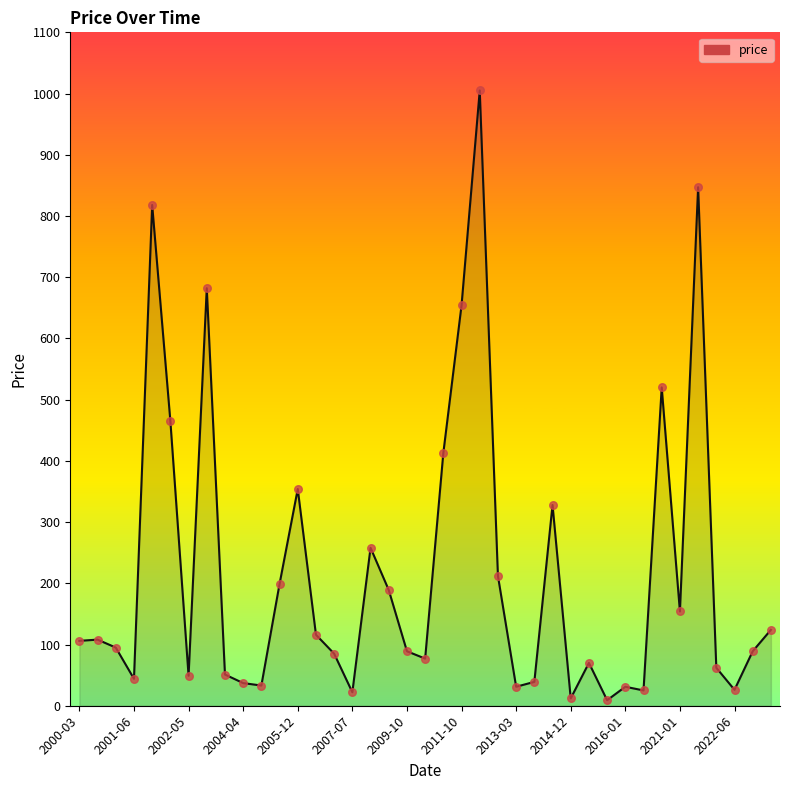

What is the greatest value displayed?

1005